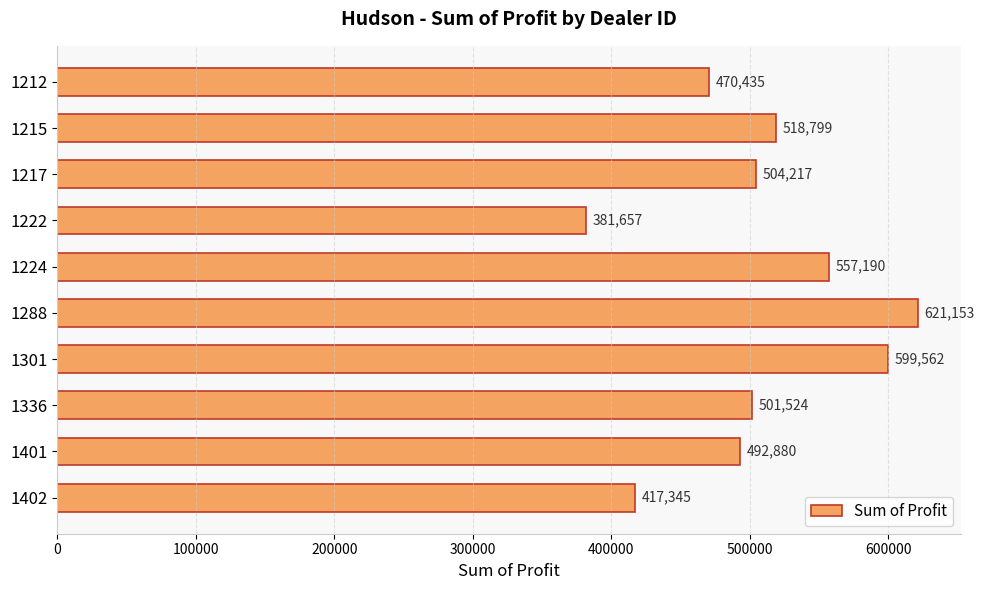

True or false: the data shows 621153.0 at 1288.

True